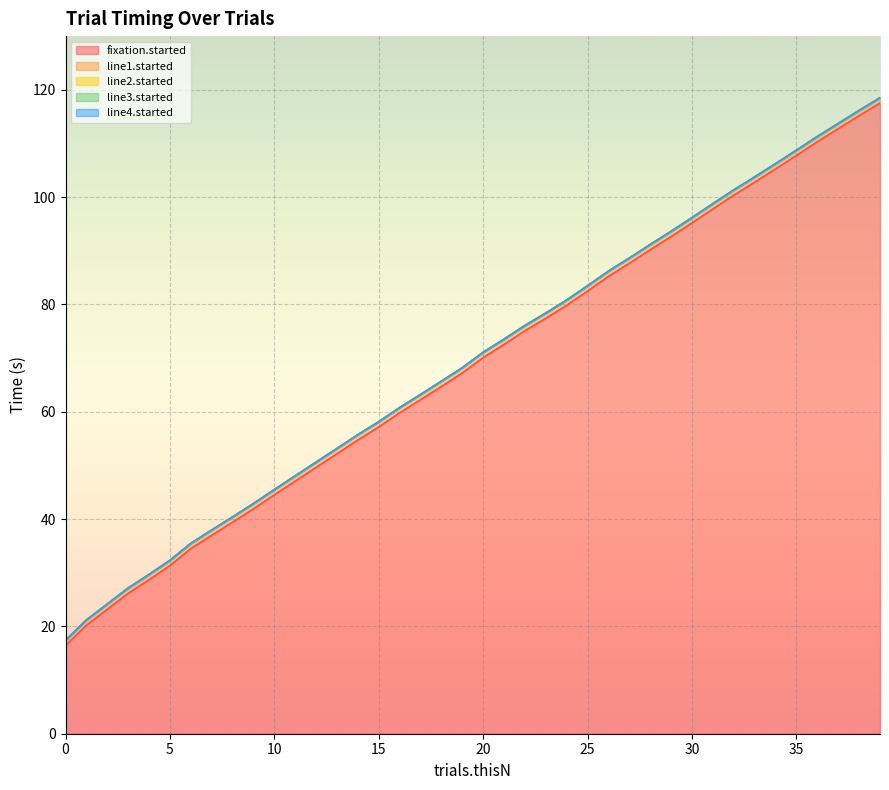

Count the number of categories in the chart.

40